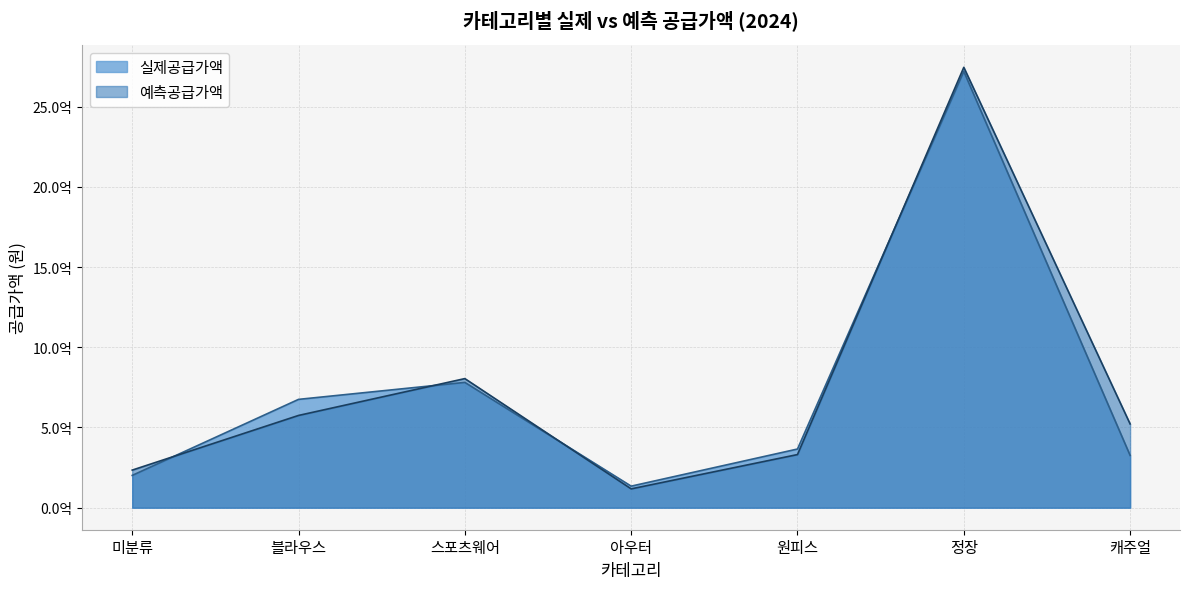

What is the total value across all series at 캐주얼?

847996320